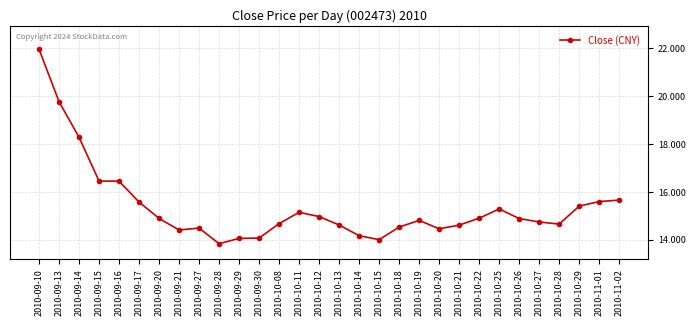

How many distinct data groups are displayed?

1